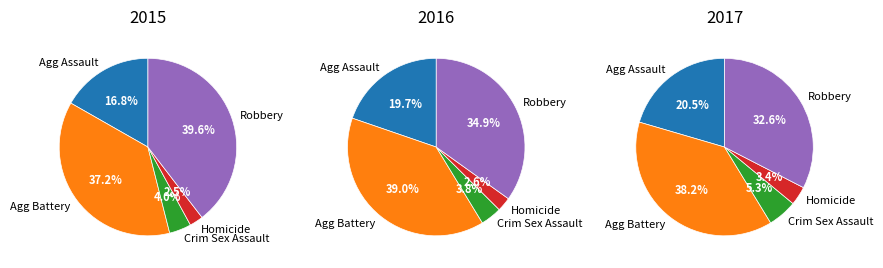

Combined, do Aggravated Assault and Homicide account for over 50%?

No